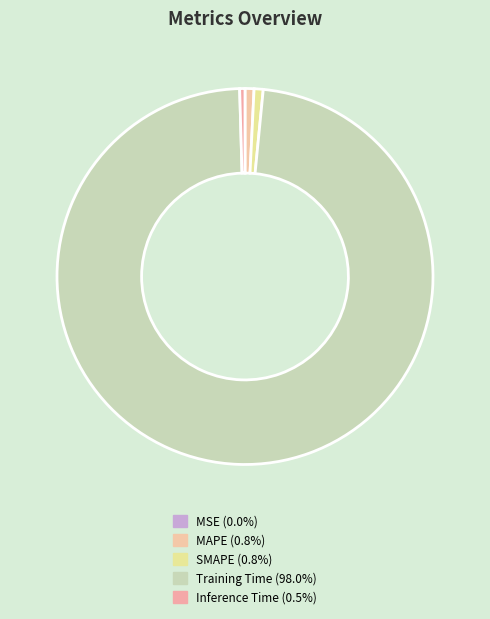

Do Inference Time and MAPE together represent more than half of the pie?

No